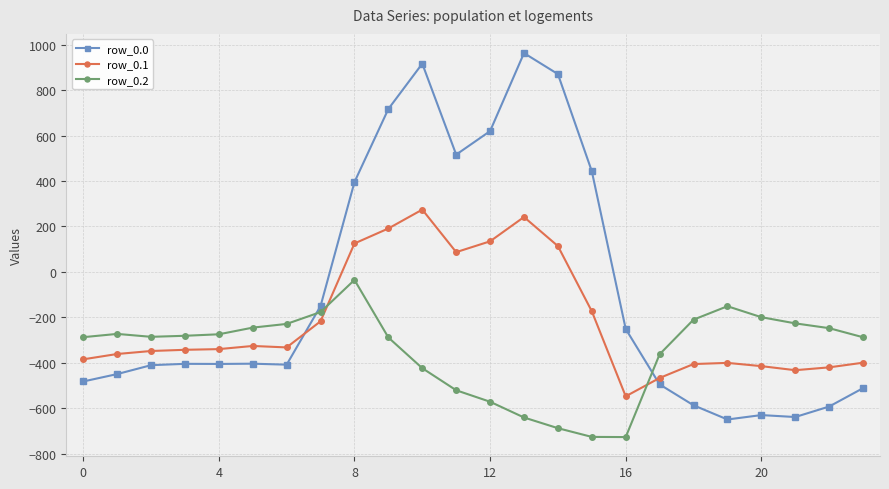

After their last crossing, which series has the higher values: row_0.0 or row_0.2?

row_0.2